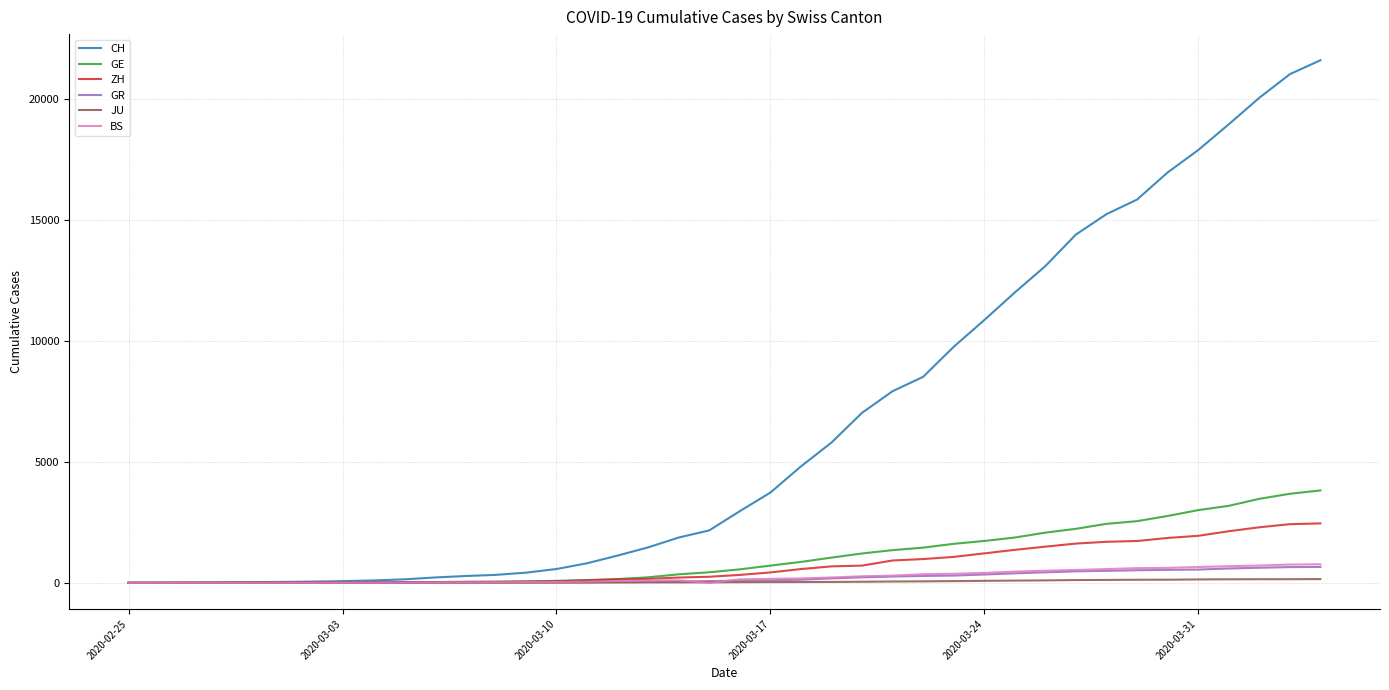

Which series has the largest range (max minus min)?

CH